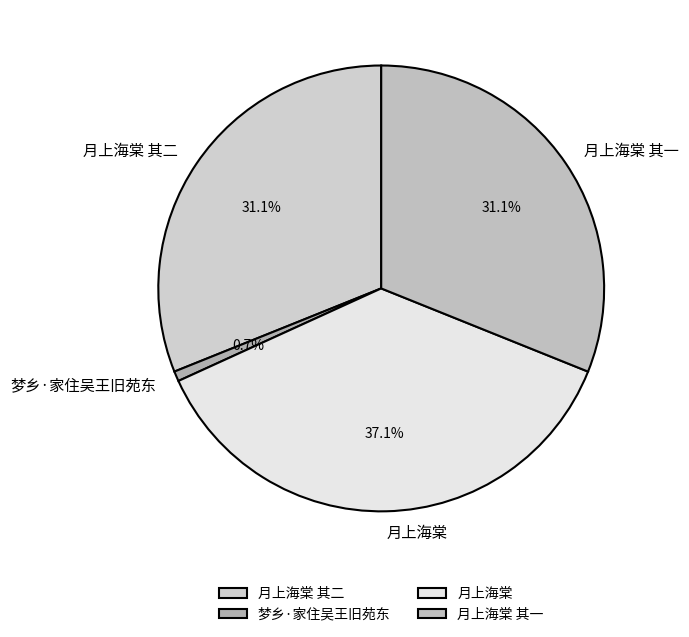

True or false: 月上海棠 其一 accounts for 31% of the total.

True